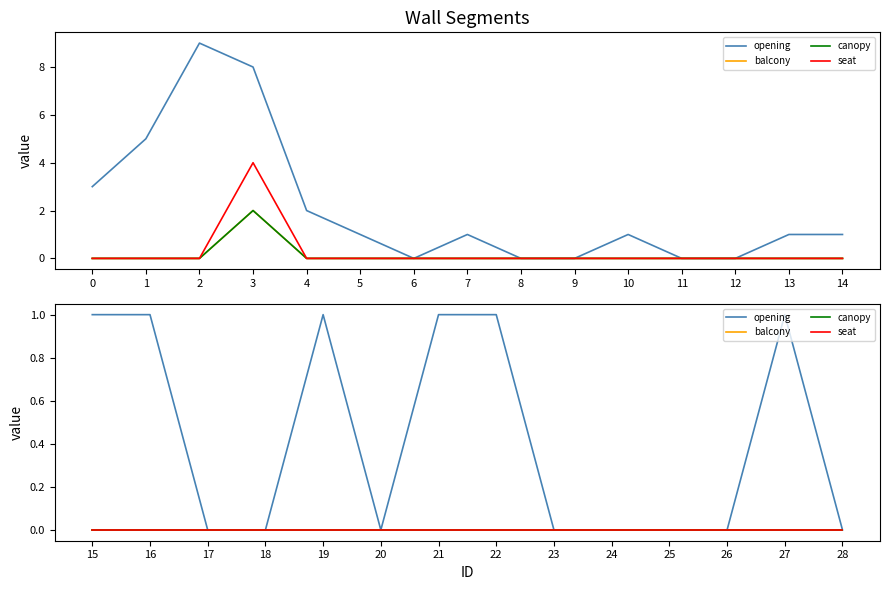

Does the chart display data point markers on the line(s)?

No